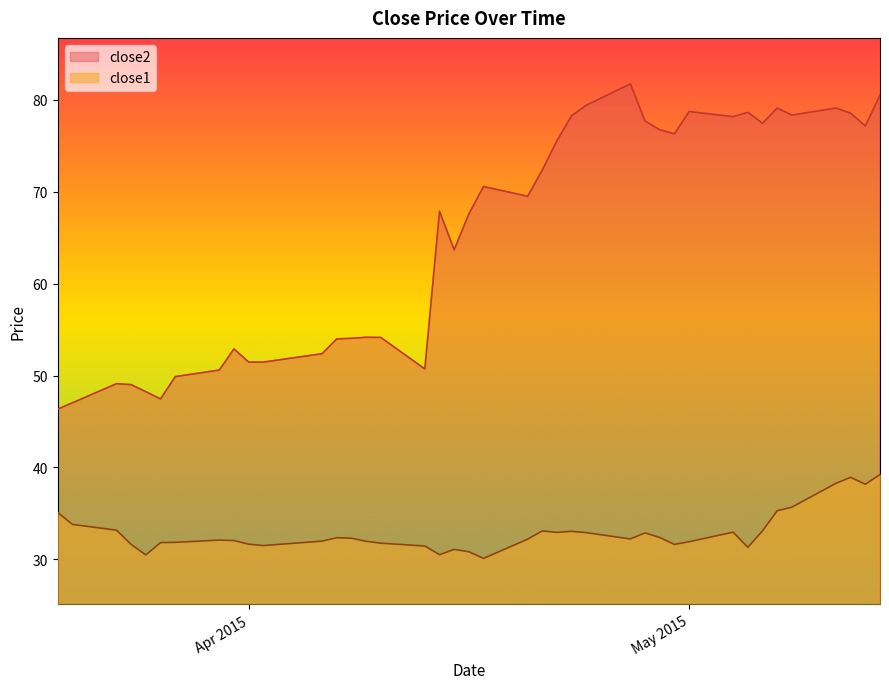

What is the value of the close1 point at the 19th from the left?

31.1